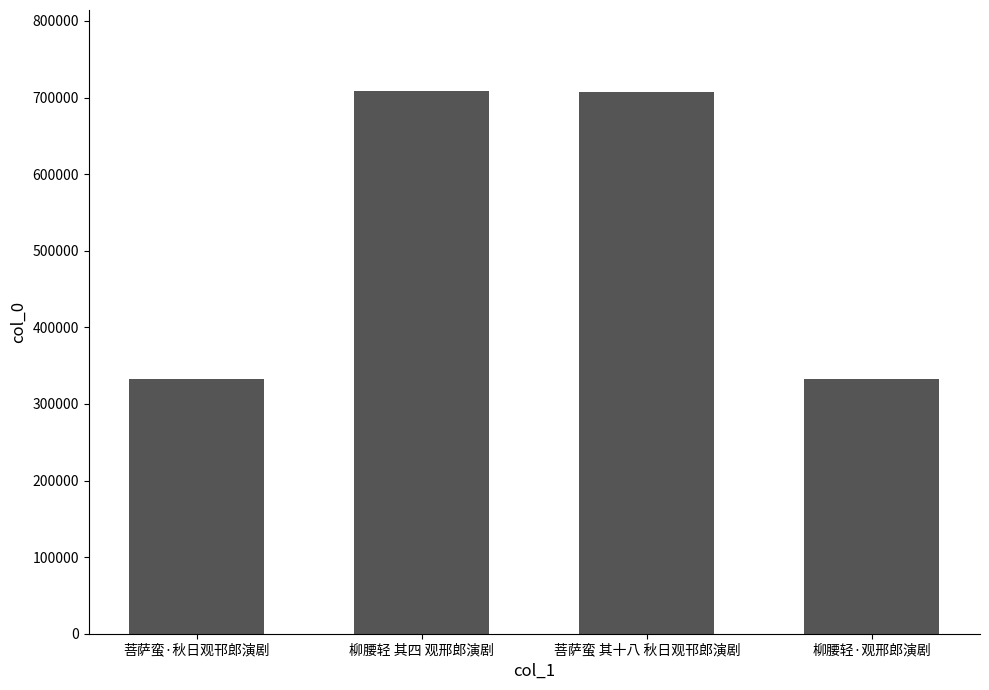

What is the minimum value shown in the chart?

332525